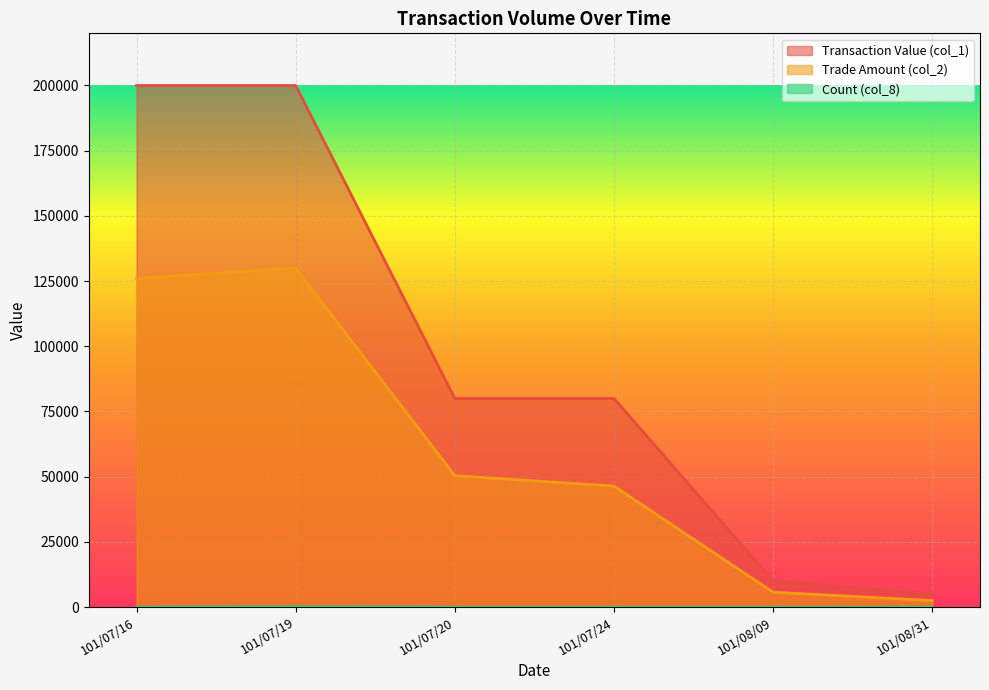

What position from the left is 101/07/19?

2